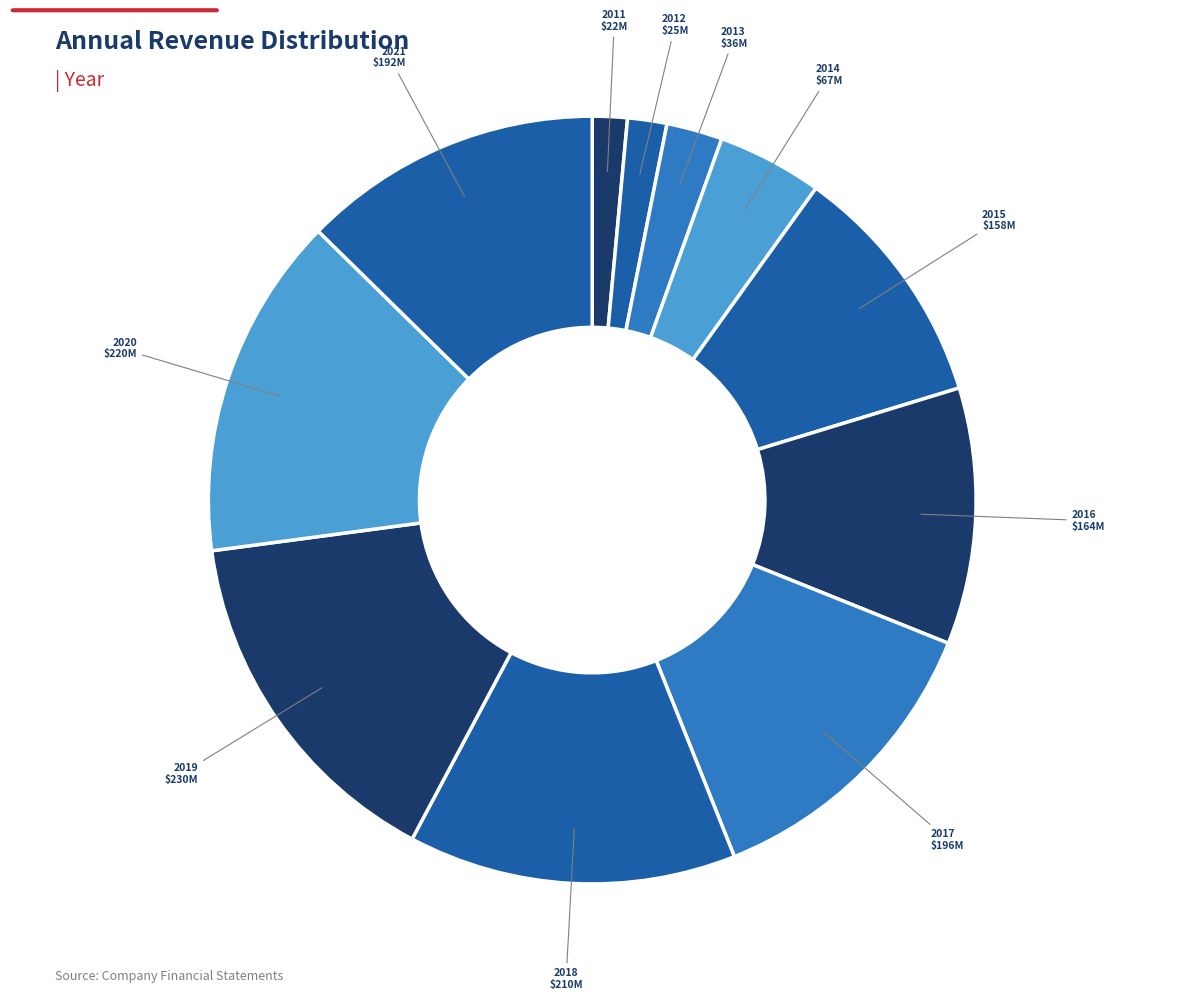

True or false: 2018 accounts for 14% of the total.

True